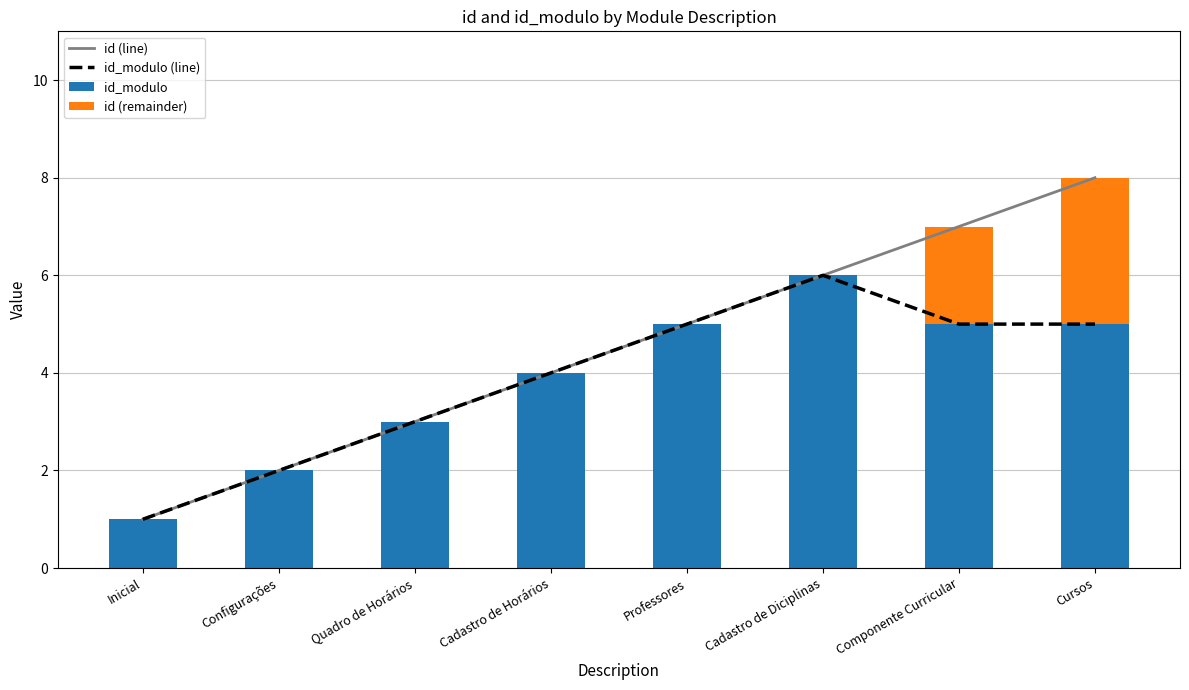

Reading left to right, transcribe all the data shown in this chart.

id (line): Inicial=1	Configurações=2	Quadro de Horários=3	Cadastro de Horários=4	Professores=5	Cadastro de Diciplinas=6	Componente Curricular=7	Cursos=8
id_modulo (line): Inicial=1	Configurações=2	Quadro de Horários=3	Cadastro de Horários=4	Professores=5	Cadastro de Diciplinas=6	Componente Curricular=5	Cursos=5
id_modulo: Inicial=1	Configurações=2	Quadro de Horários=3	Cadastro de Horários=4	Professores=5	Cadastro de Diciplinas=6	Componente Curricular=5	Cursos=5
id (remainder): Inicial=0	Configurações=0	Quadro de Horários=0	Cadastro de Horários=0	Professores=0	Cadastro de Diciplinas=0	Componente Curricular=2	Cursos=3